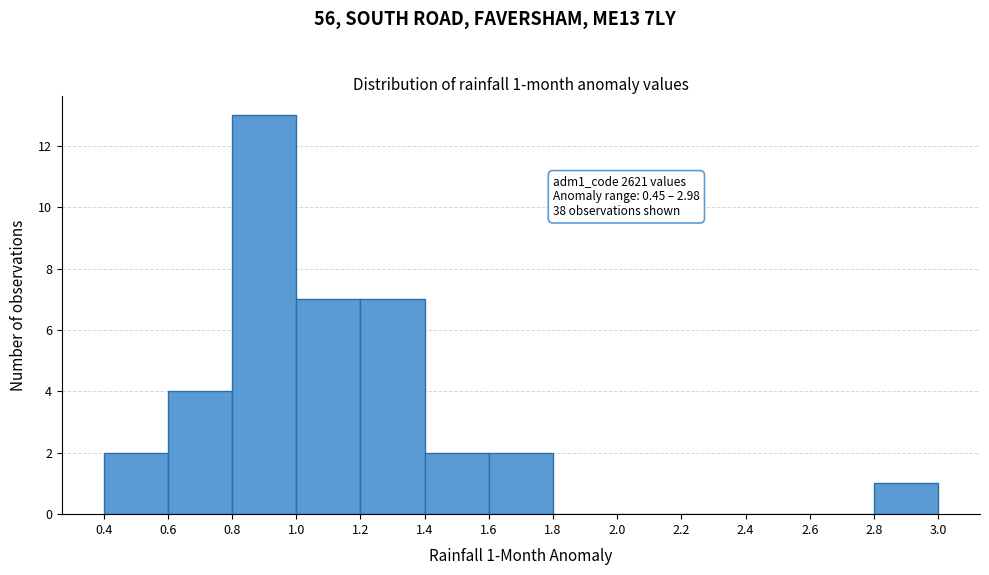

Which range on the x-axis has the tallest bar?

0.8 to 1.0